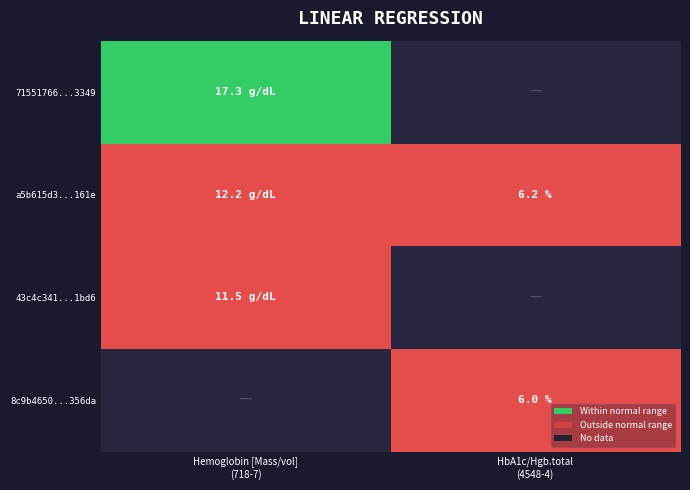

Which category has the lowest value across all series?

8c9b4650-88d0-f608-ced7-63c439e356da_4548-4